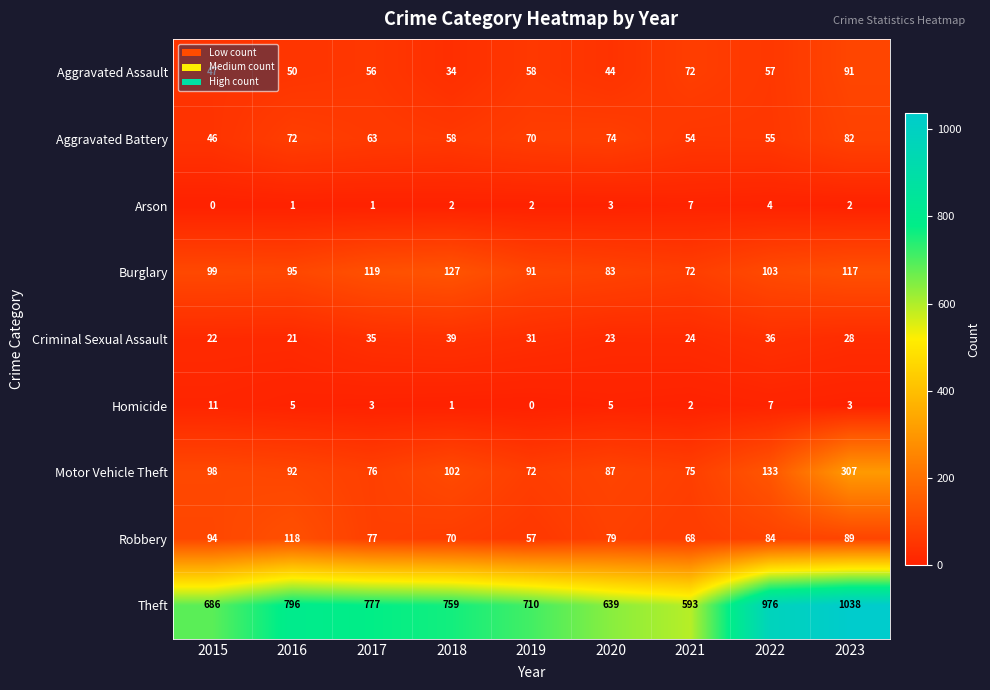

How many distinct data groups are displayed?

9